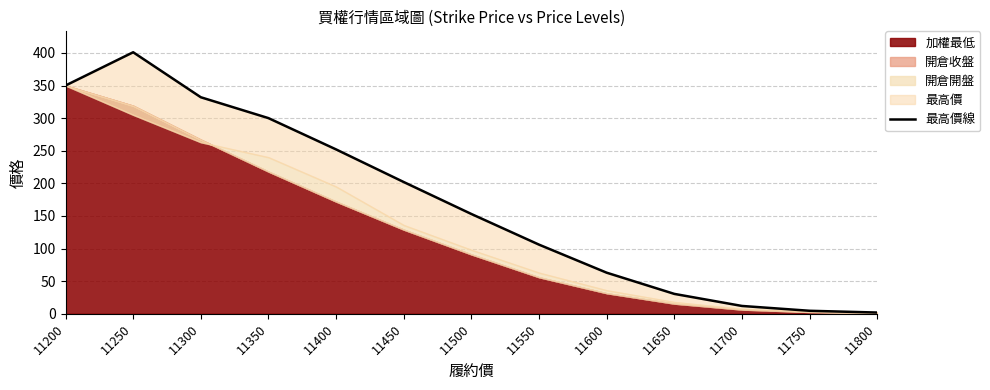

List the labels in order of value, smallest first.

11800, 11750, 11700, 11650, 11600, 11550, 11500, 11450, 11400, 11350, 11300, 11200, 11250